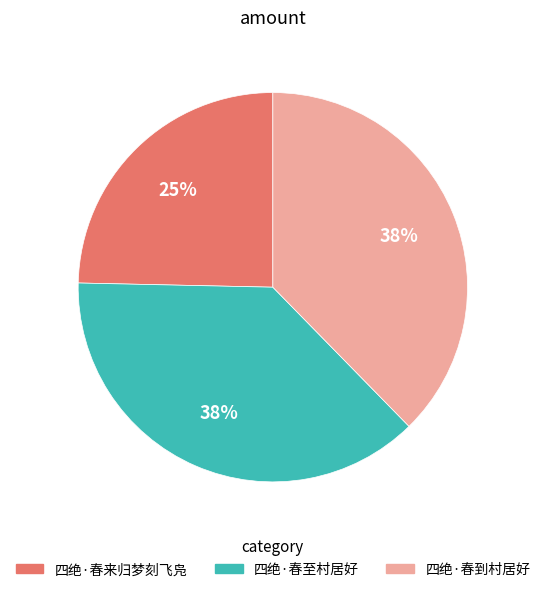

Do 四绝·春至村居好 and 四绝·春来归梦刻飞凫 together represent more than half of the pie?

Yes